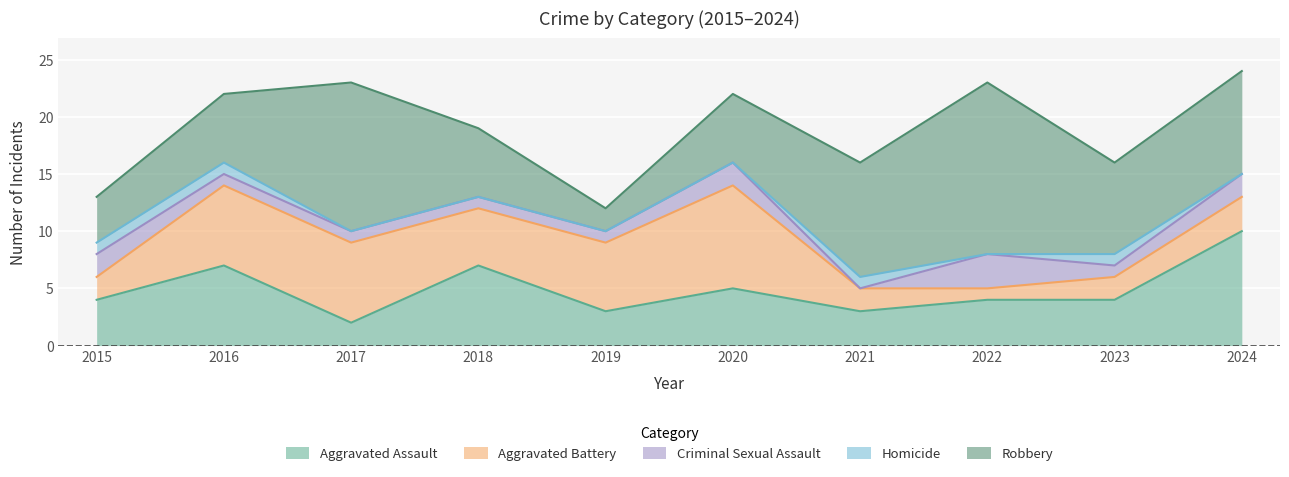

At which category does Robbery reach its first local peak?

2017